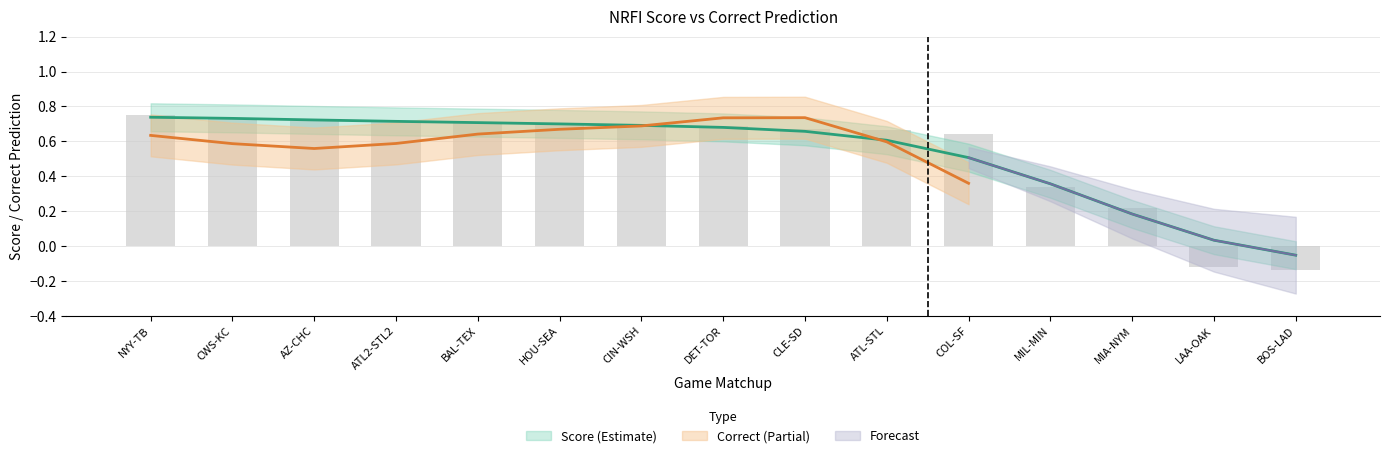

Reading left to right, transcribe all the data shown in this chart.

NYY-TB=0.8	CWS-KC=0.7	AZ-CHC=0.7	ATL2-STL2=0.7	BAL-TEX=0.7	HOU-SEA=0.7	CIN-WSH=0.7	DET-TOR=0.7	CLE-SD=0.7	ATL-STL=0.7	COL-SF=0.6	MIL-MIN=0.3	MIA-NYM=0.2	LAA-OAK=-0.1	BOS-LAD=-0.1